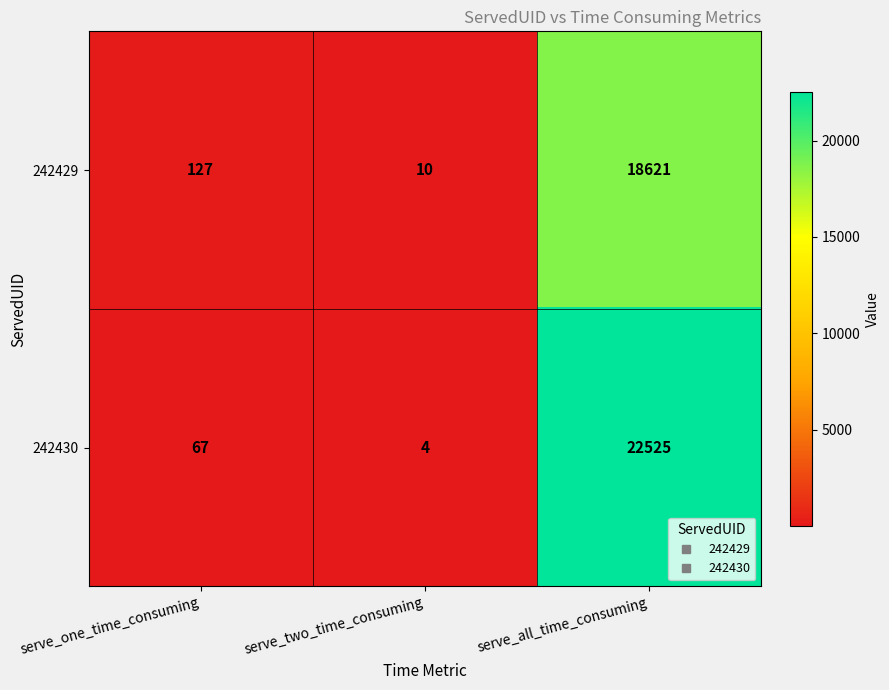

Which label corresponds to the smallest value in the chart?

serve_two_time_consuming